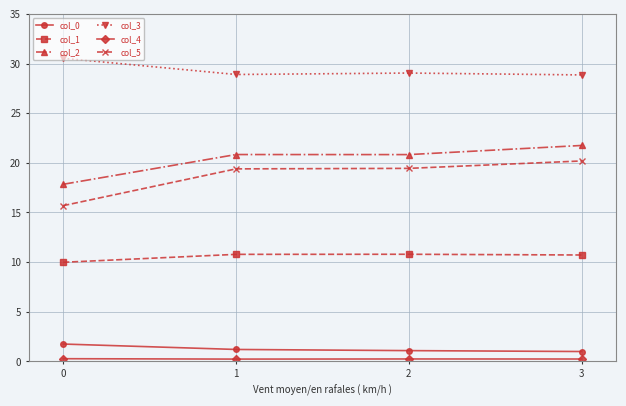

True or false: col_0 and col_5 intersect in this chart.

False